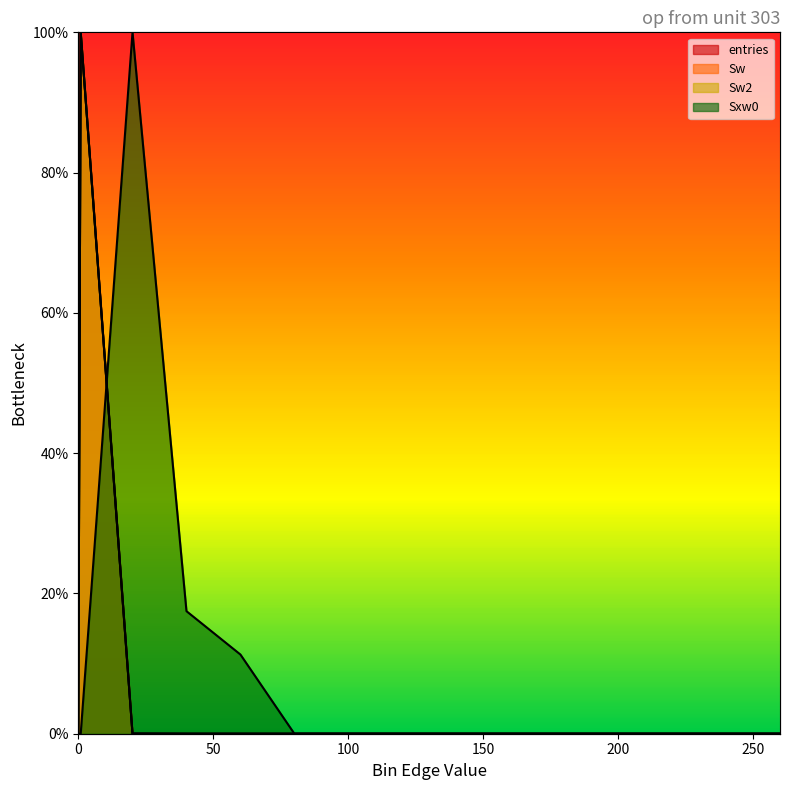

Rank the categories by Sxw0 value from highest to lowest.

20.1, 40.1, 60.1, 0, 0.9, 80.1, 100.1, 120.1, 140.1, 160.1, 180.1, 200.1, 220.1, 240.1, 260.1